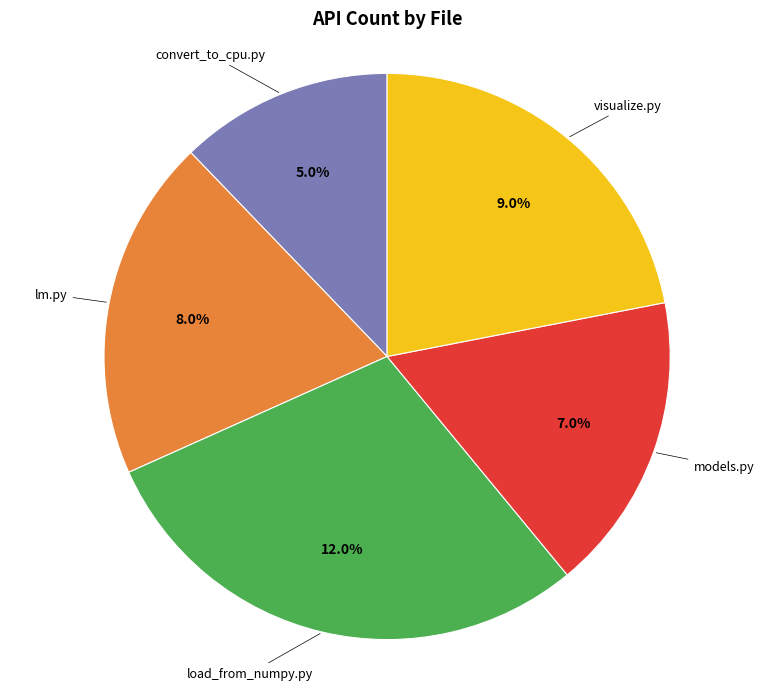

What is the largest slice in the pie chart?

load_from_numpy.py